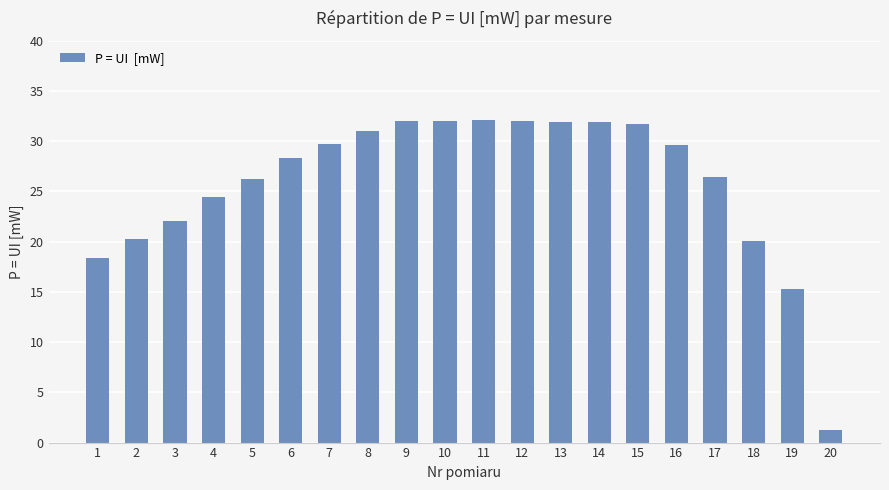

What is the greatest value displayed?

32.1